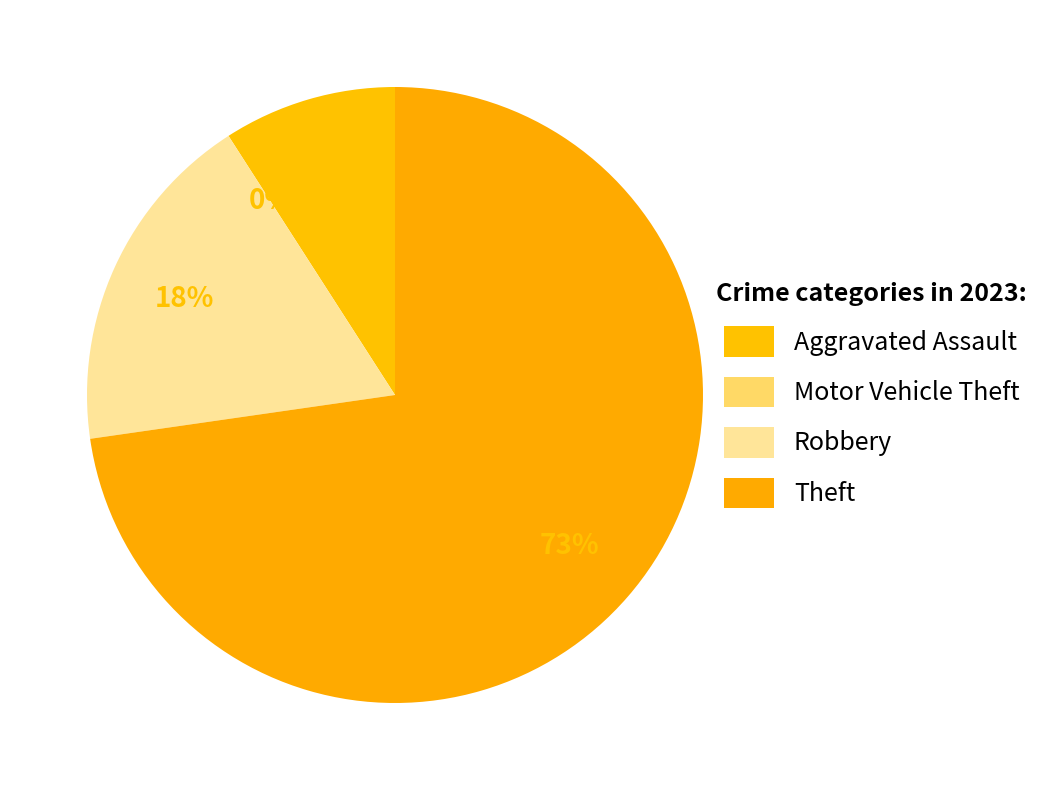

To the nearest percent, what is the combined percentage of Theft and Robbery?

91%